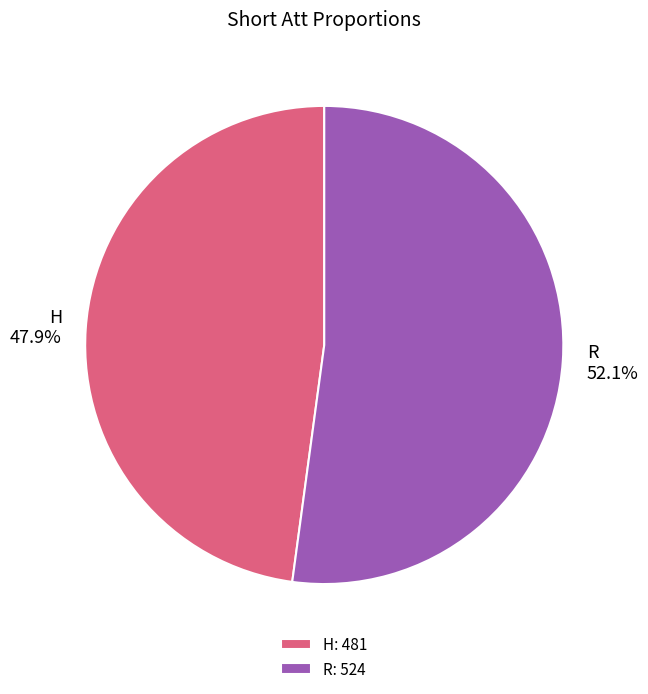

Approximately how many times larger is the value at R compared to H?

1.1